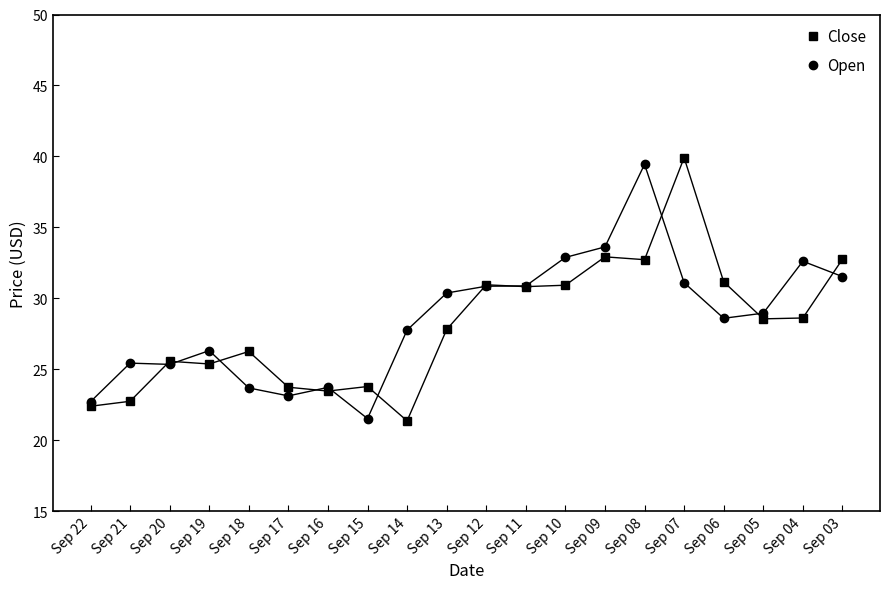

True or false: Close has more than 0 interior local peaks.

True